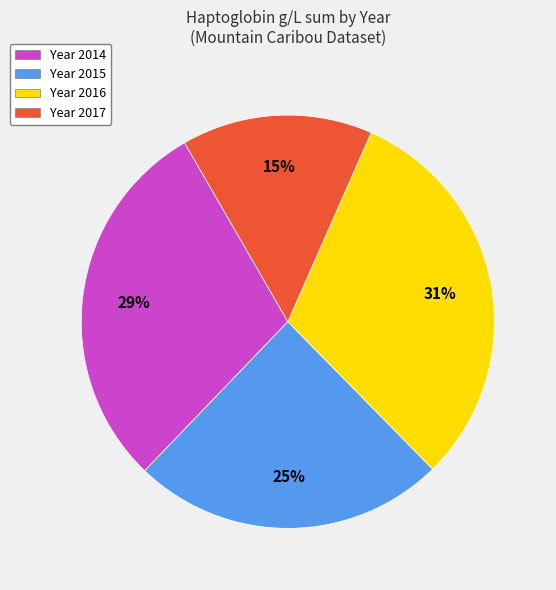

Does Year 2016 account for over 50% of the chart?

No